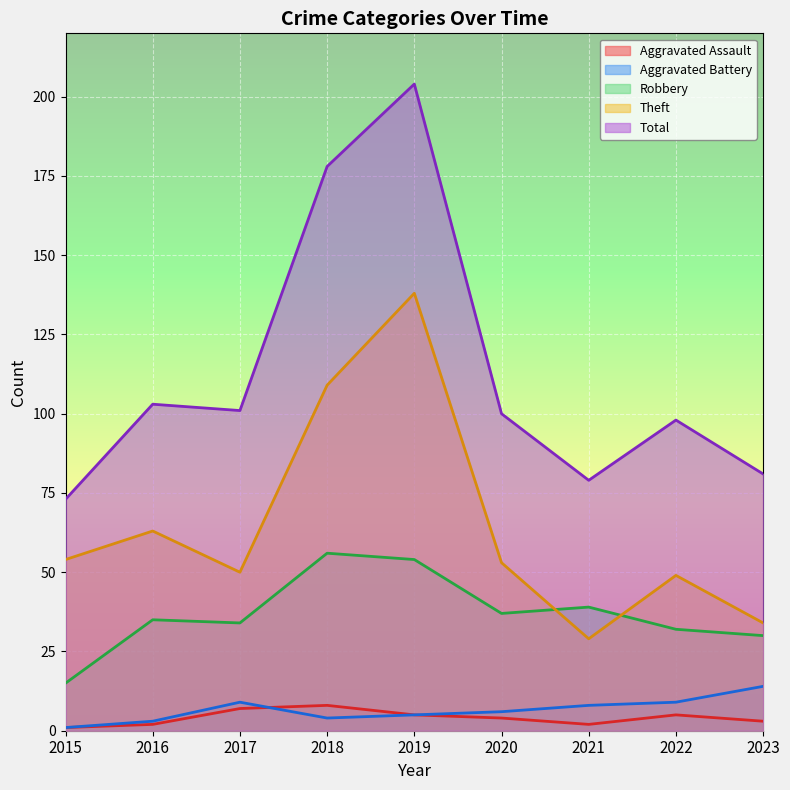

Between 2020 and 2023, which series saw the biggest shift?

Theft